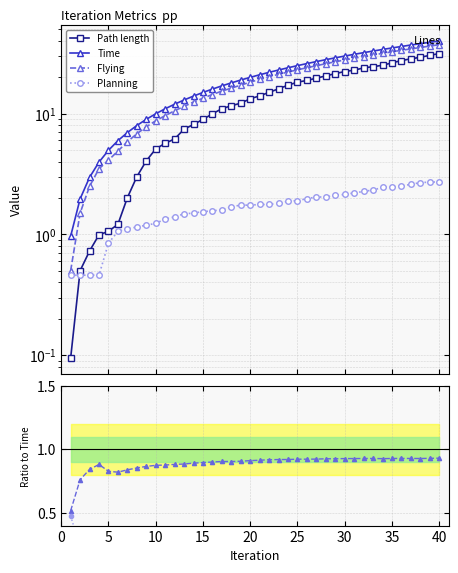

How many lines are shown in the chart?

4